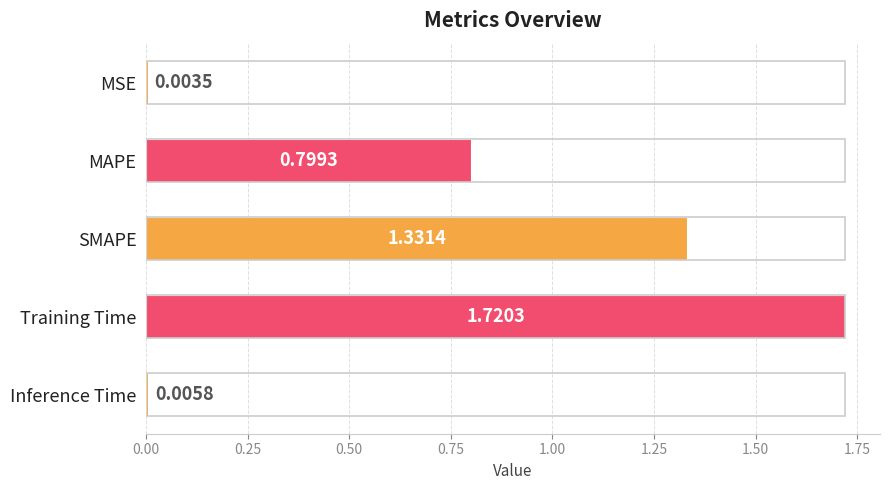

What is the ratio of the value at MAPE to the value at SMAPE?

0.6